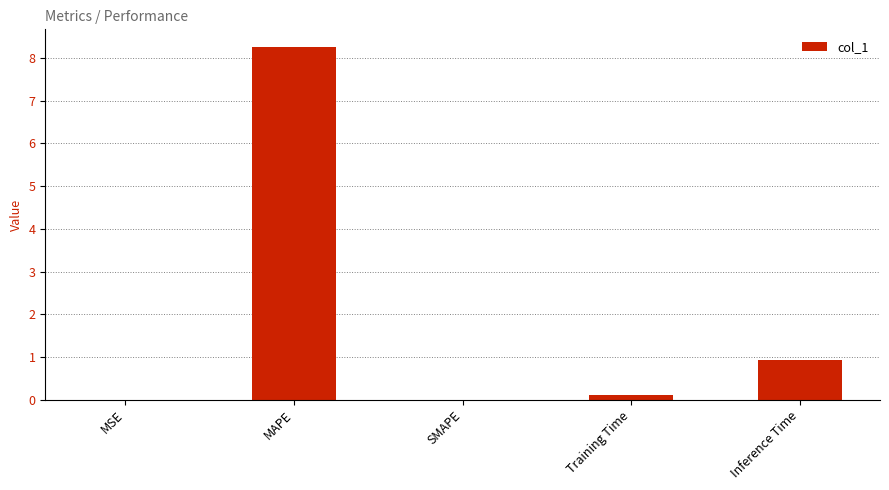

Count the number of categories in the chart.

5